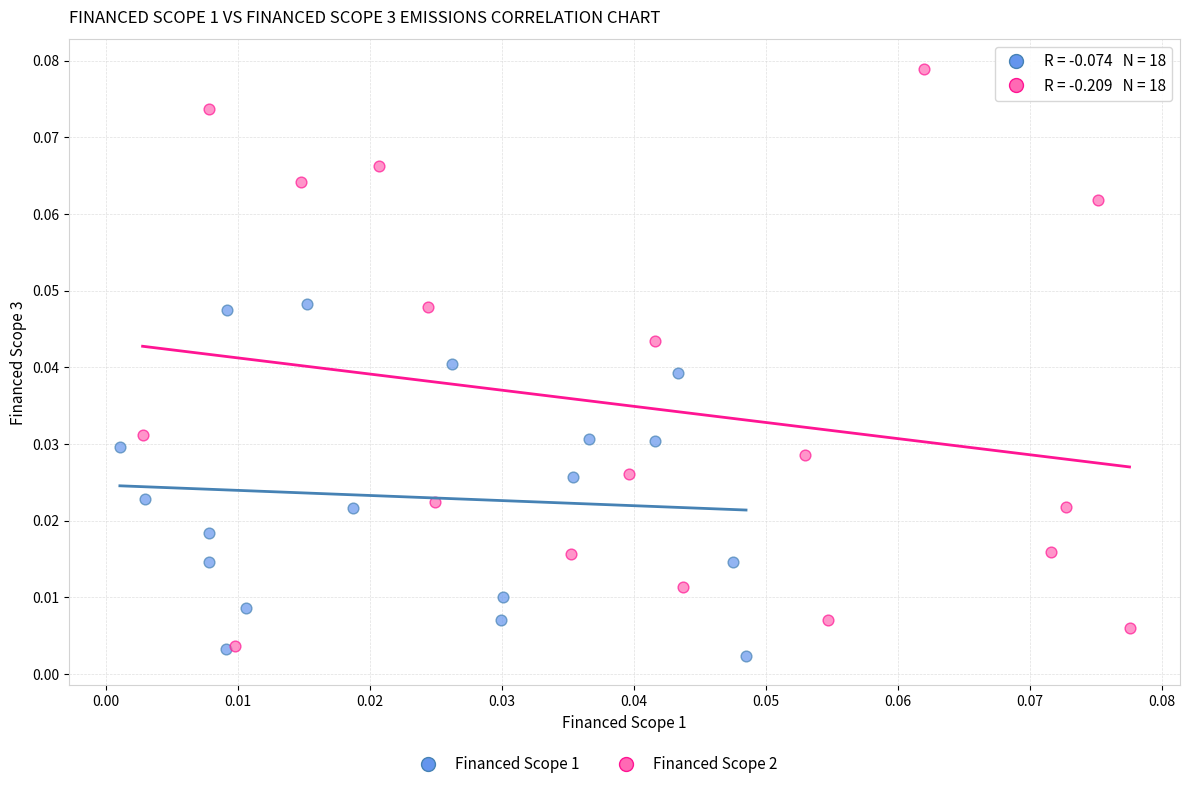

Which series has the widest spread of Y values?

Financed Scope 2